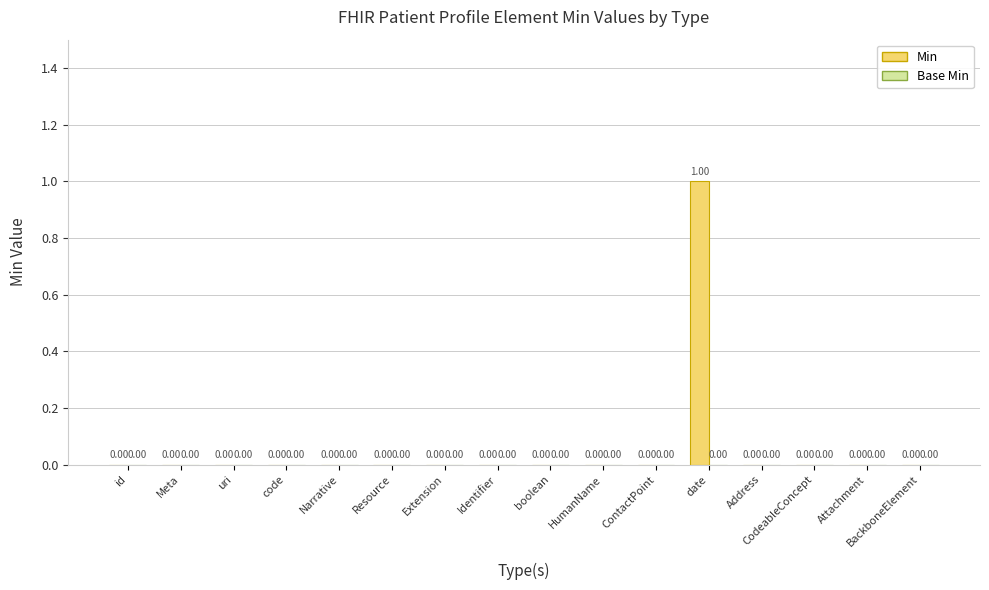

Which category has the highest value across all series?

date